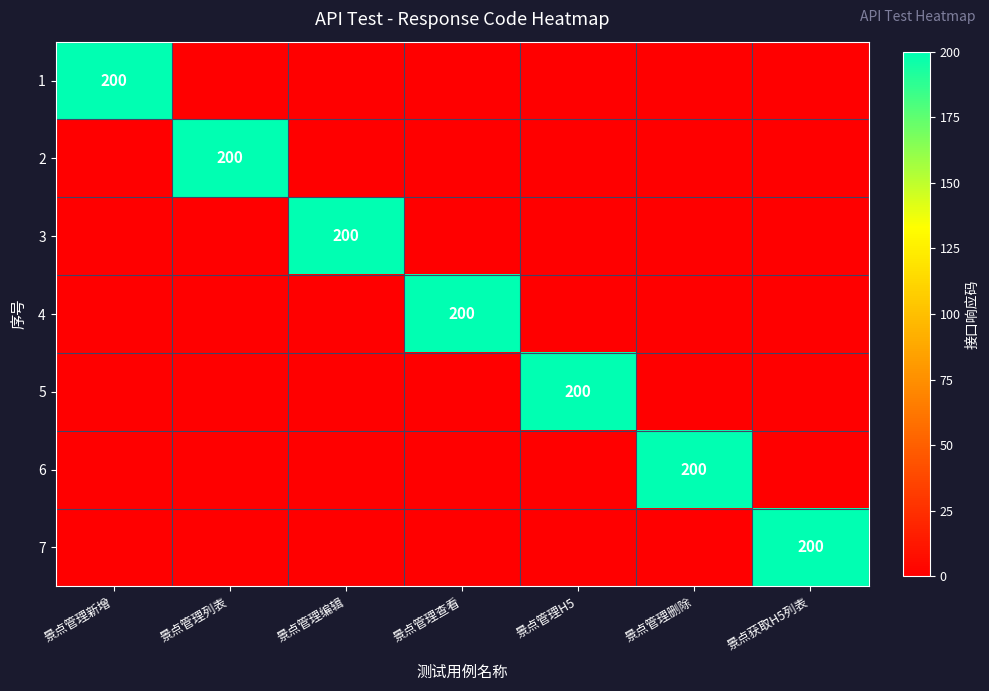

At which category is the sum across all series the highest?

景点管理新增